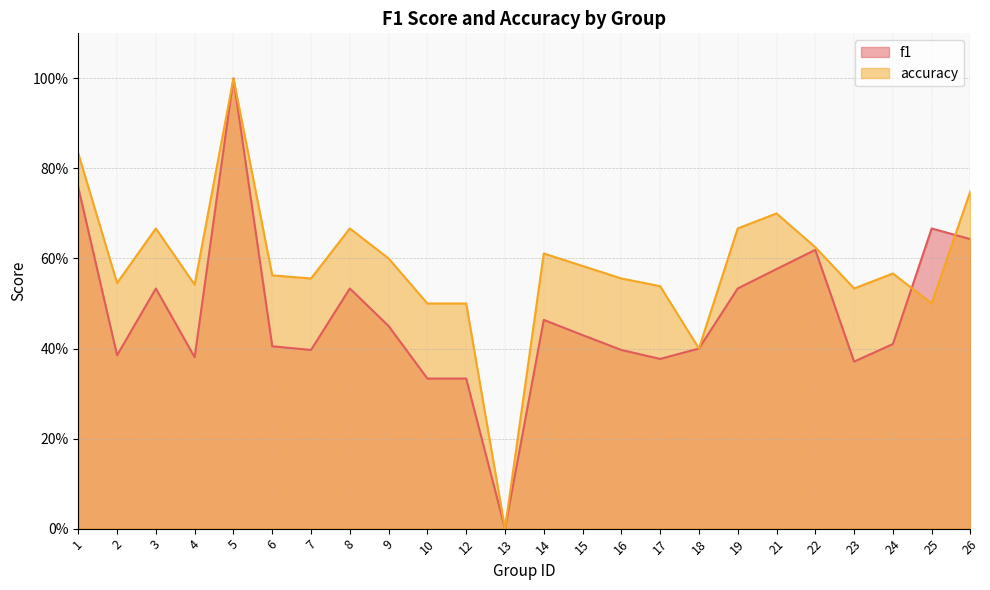

How many accuracy values are between 0 and 1?

24